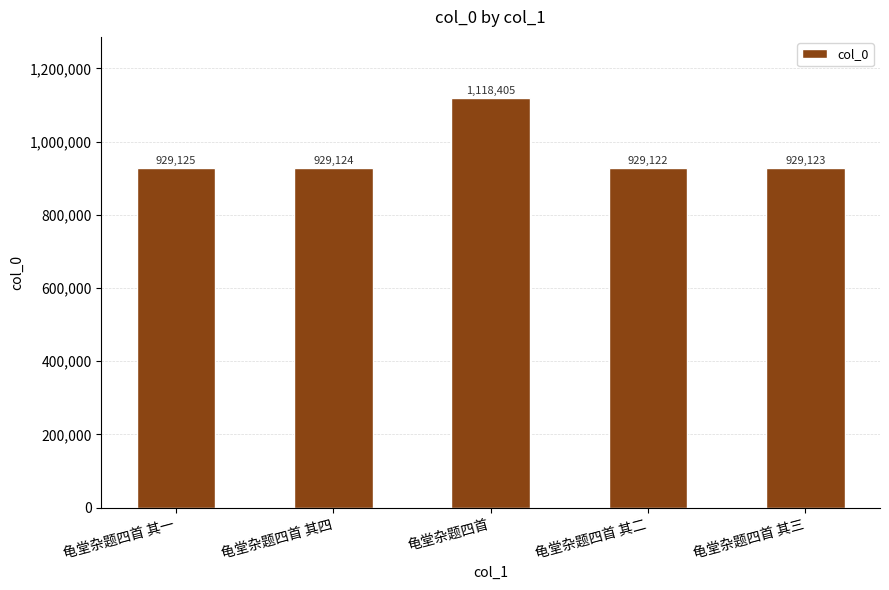

At which label is the value closest to 1023763?

龟堂杂题四首 其一